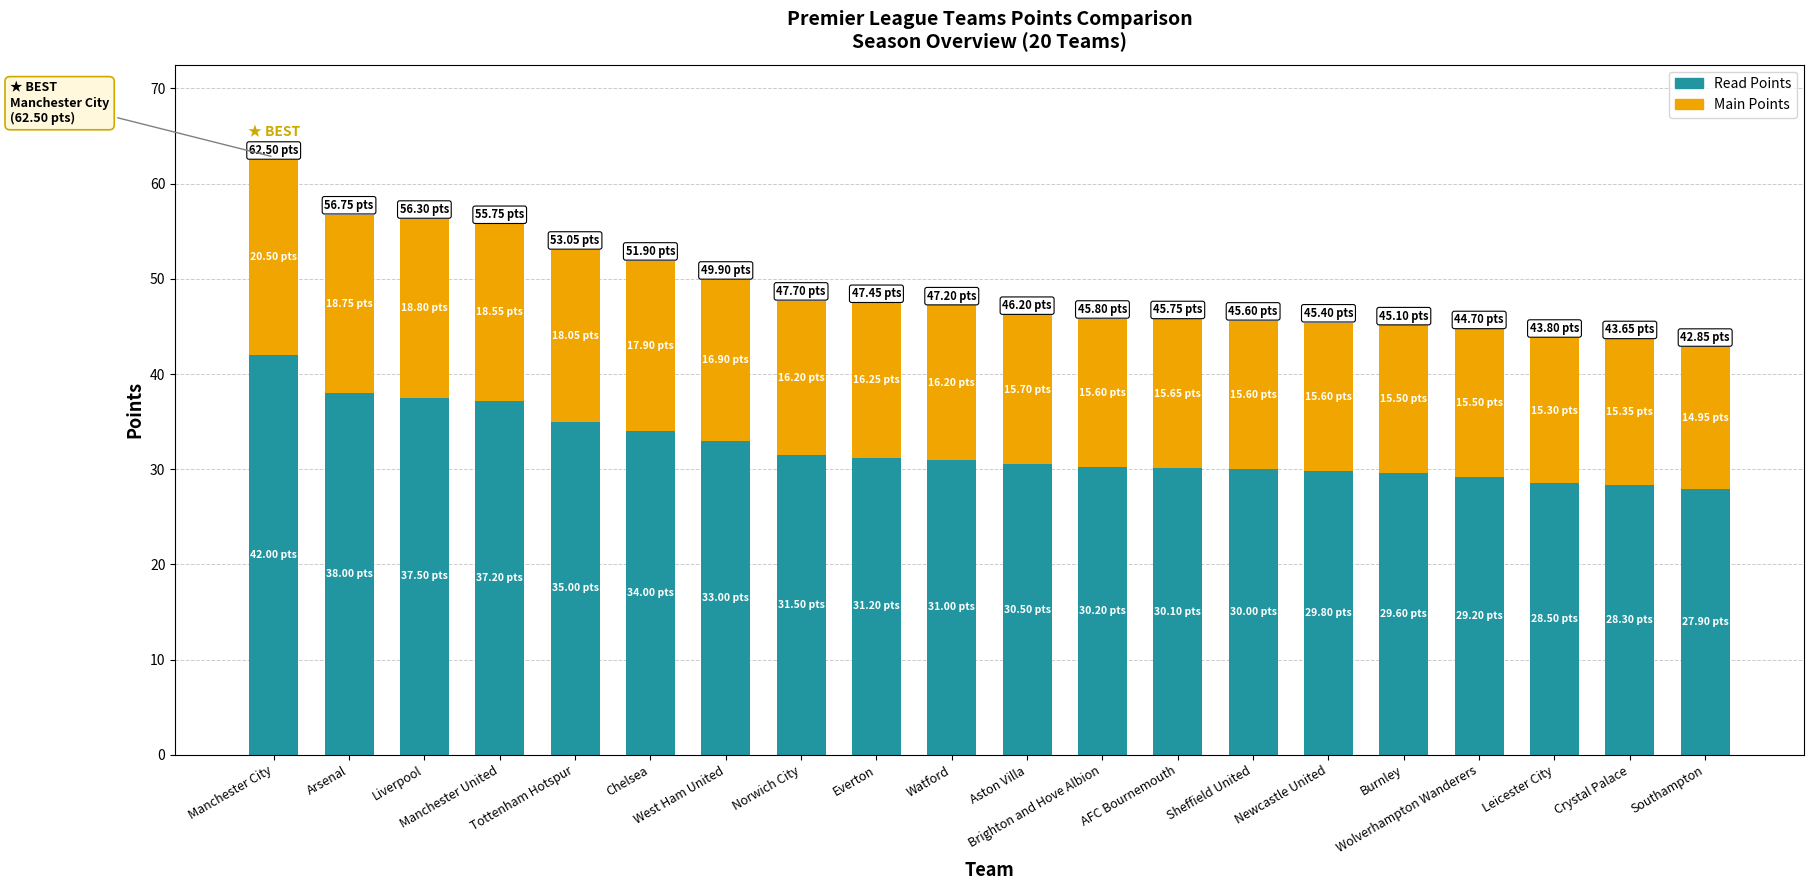

What is the average value of the Read Points series?

32.2